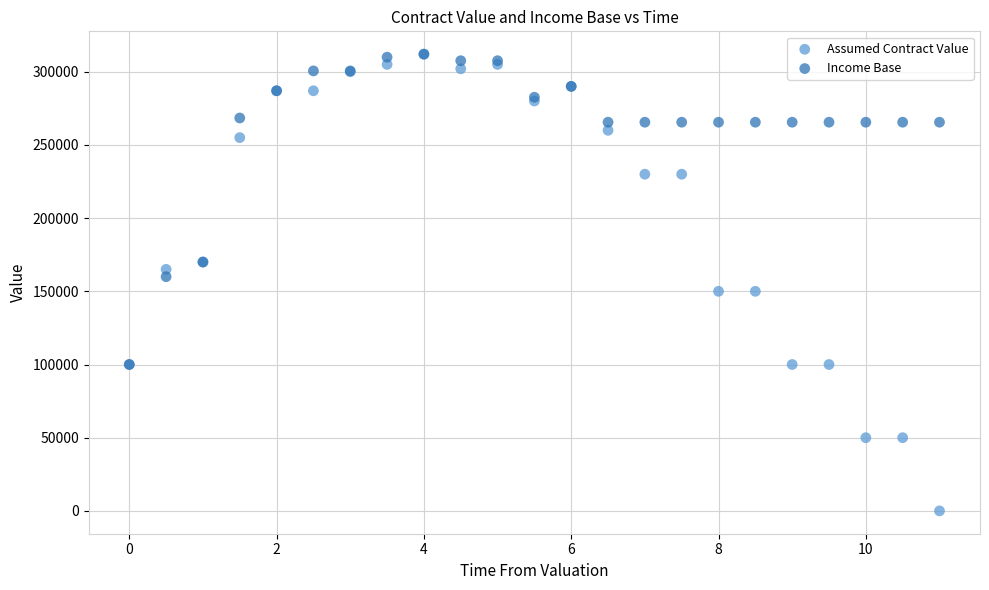

What are all the series names shown in the legend?

Assumed Contract Value, Income Base